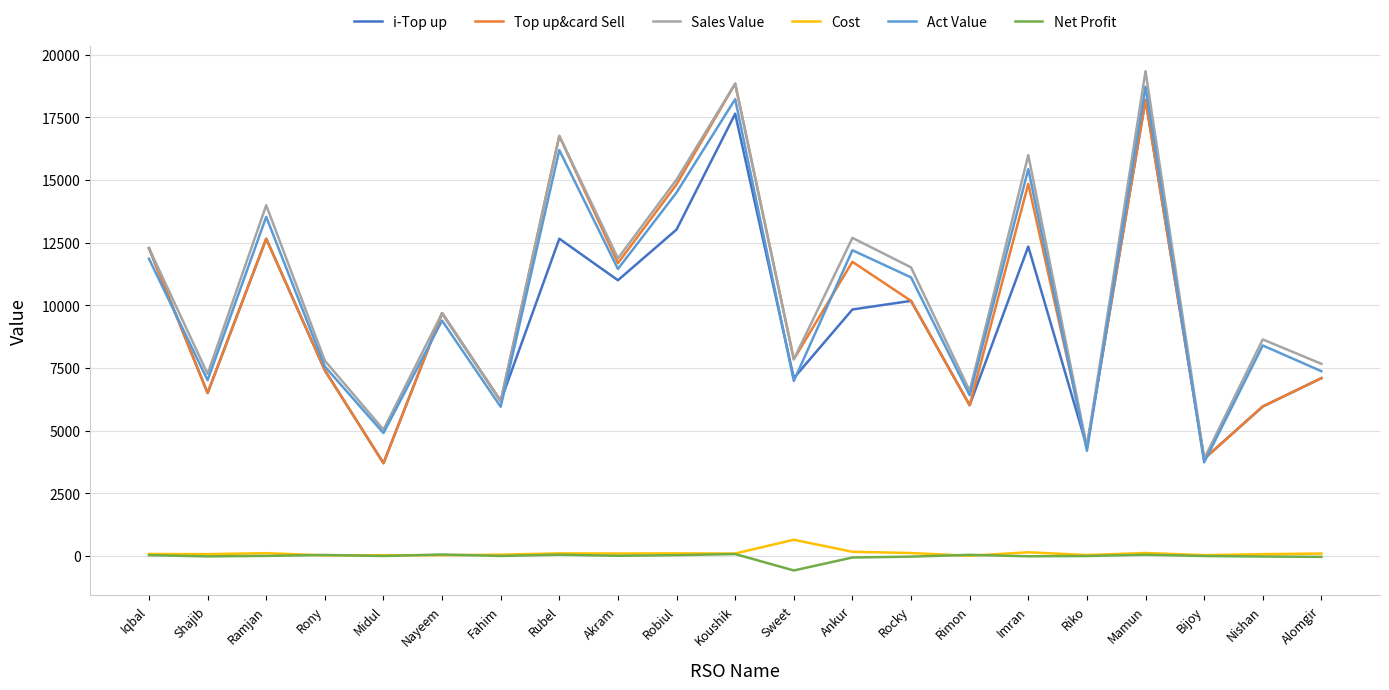

Where does the Sales Value series first go above 9687?

Iqbal